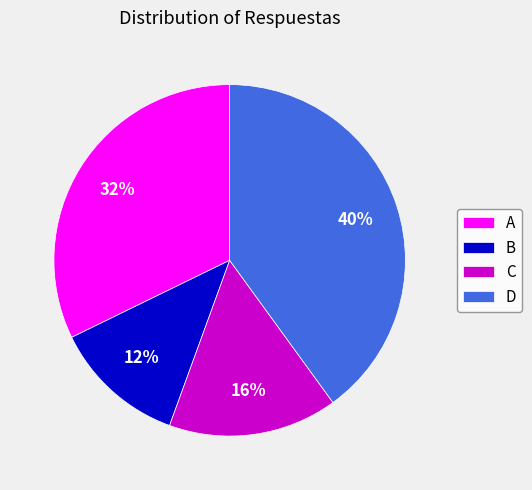

Rank the categories by value from highest to lowest.

D, A, C, B